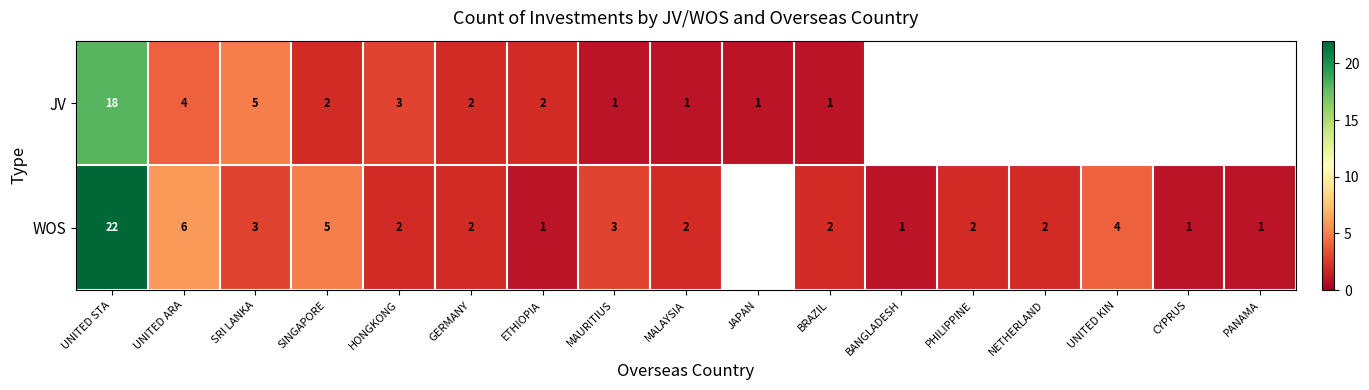

What is the sum of the WOS values at NETHERLAND and MALAYSIA?

4